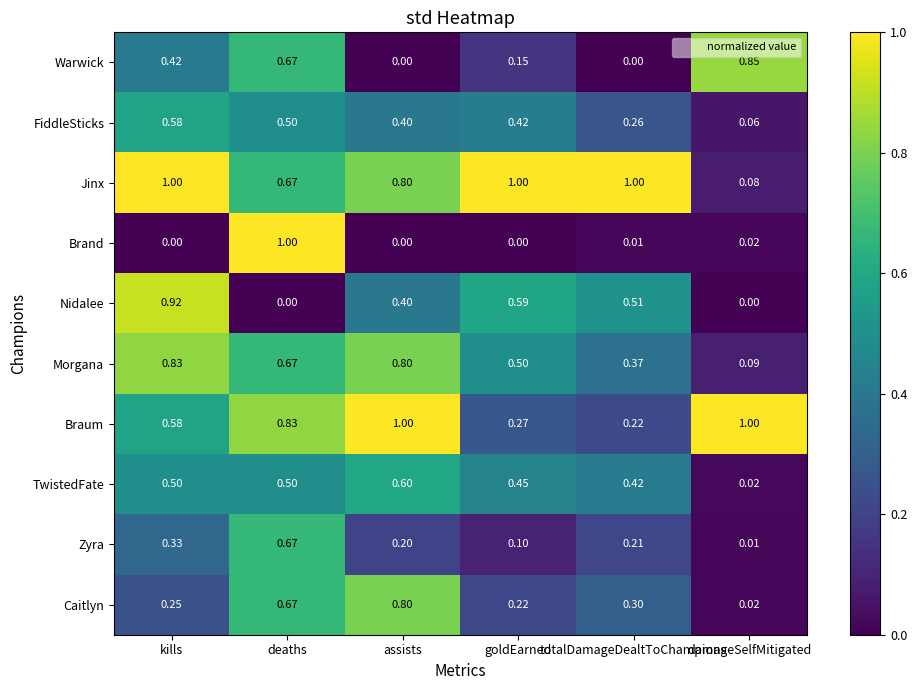

Which series has the largest range (max minus min)?

Brand